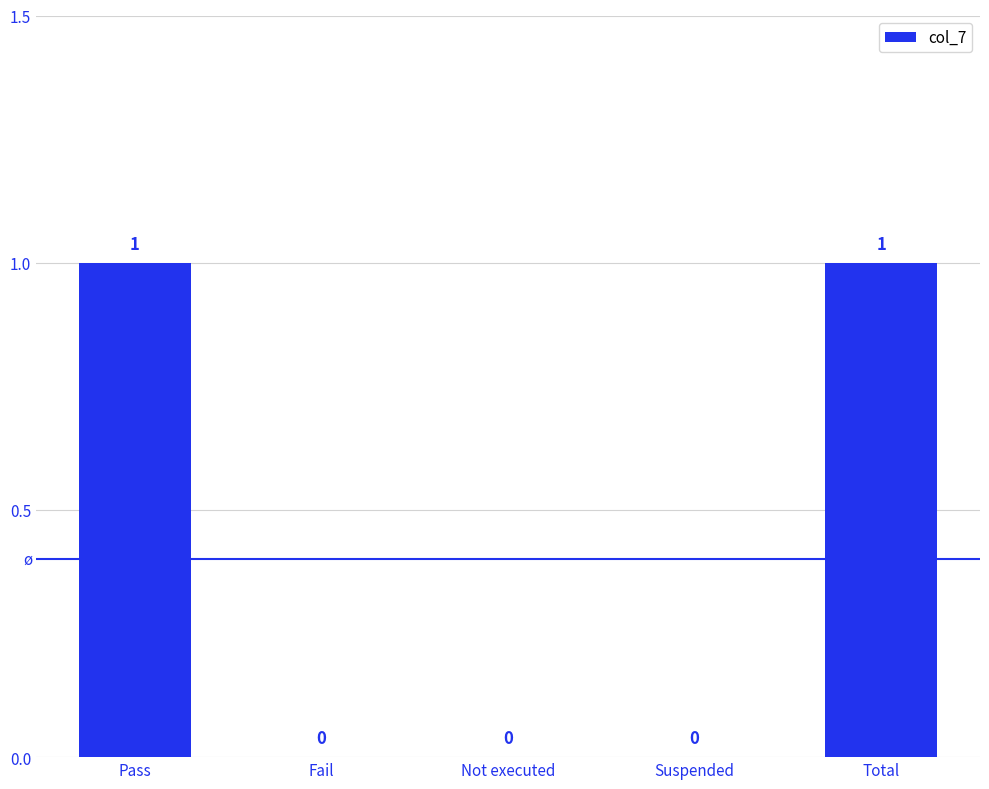

How many series are shown in this chart?

1